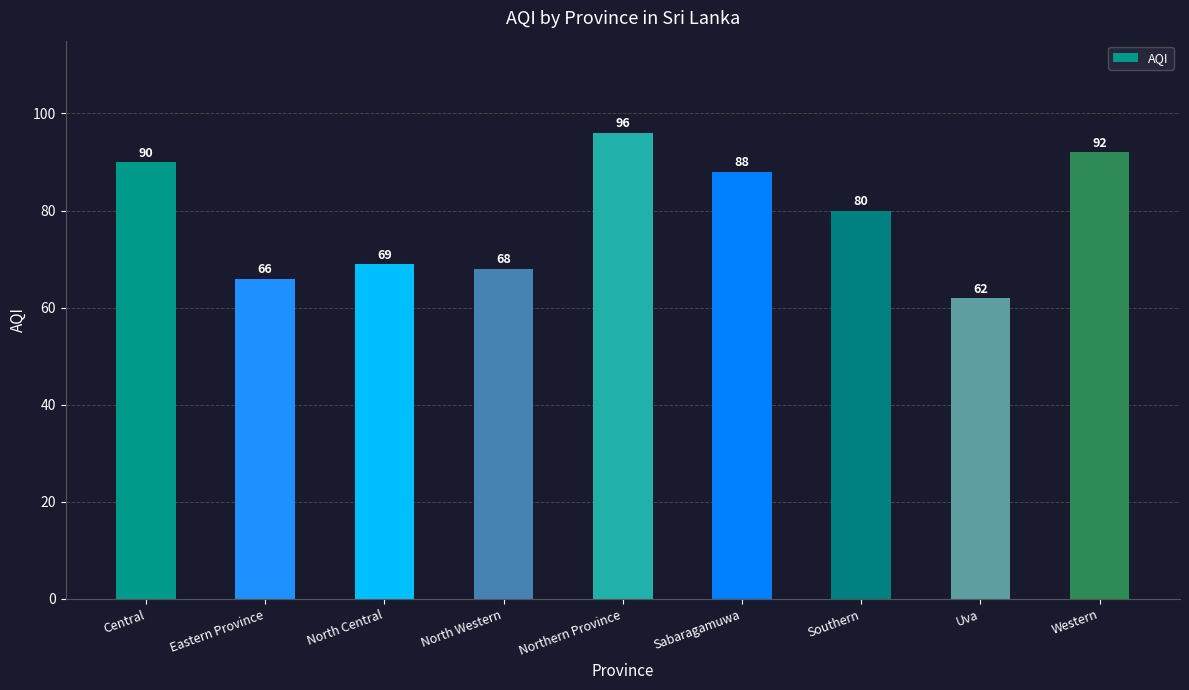

What is the sum of the values at Sabaragamuwa and Uva?

150